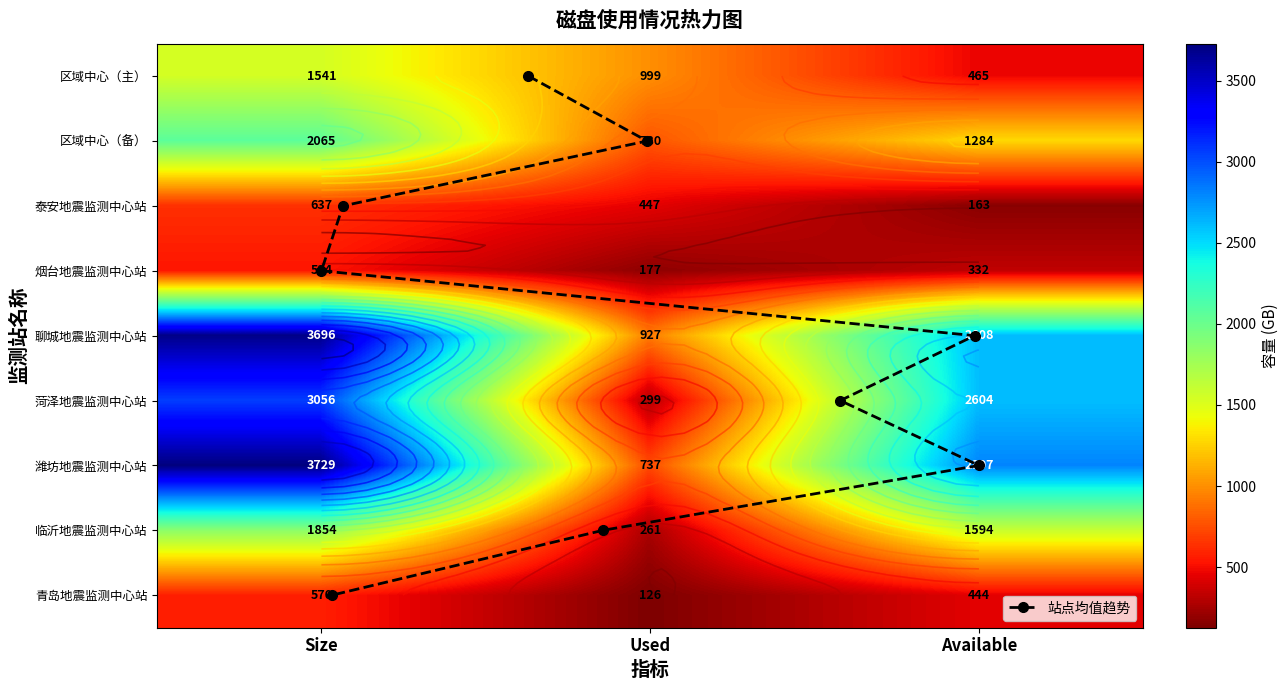

Reading left to right, extract all data points from this chart.

区域中心（主）: Size=1541	Used=999	Available=465
区域中心（备）: Size=2065	Used=780	Available=1284
泰安地震监测中心站: Size=637	Used=447	Available=163
烟台地震监测中心站: Size=534	Used=177	Available=332
聊城地震监测中心站: Size=3696	Used=927	Available=2608
菏泽地震监测中心站: Size=3056	Used=299	Available=2604
潍坊地震监测中心站: Size=3729	Used=737	Available=2807
临沂地震监测中心站: Size=1854	Used=261	Available=1594
青岛地震监测中心站: Size=570	Used=126	Available=444